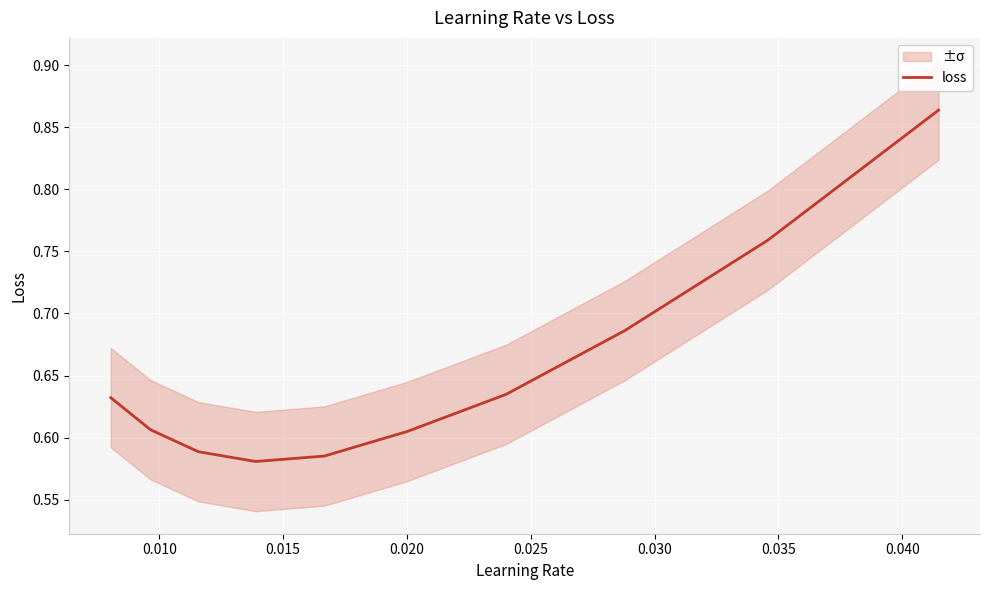

Is it true that the value at 0.025 is 0.6?

True